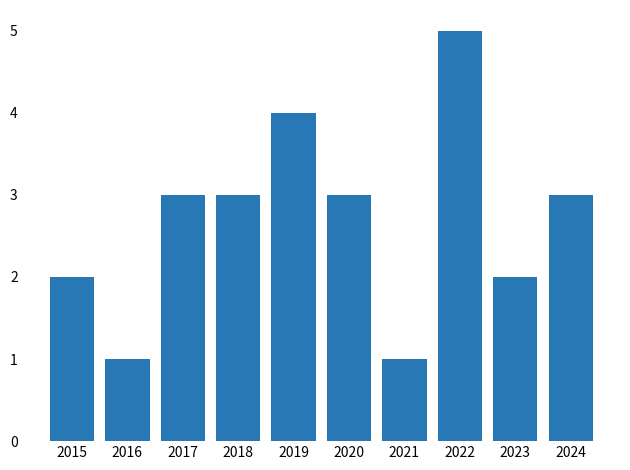

How many series are shown in this chart?

1